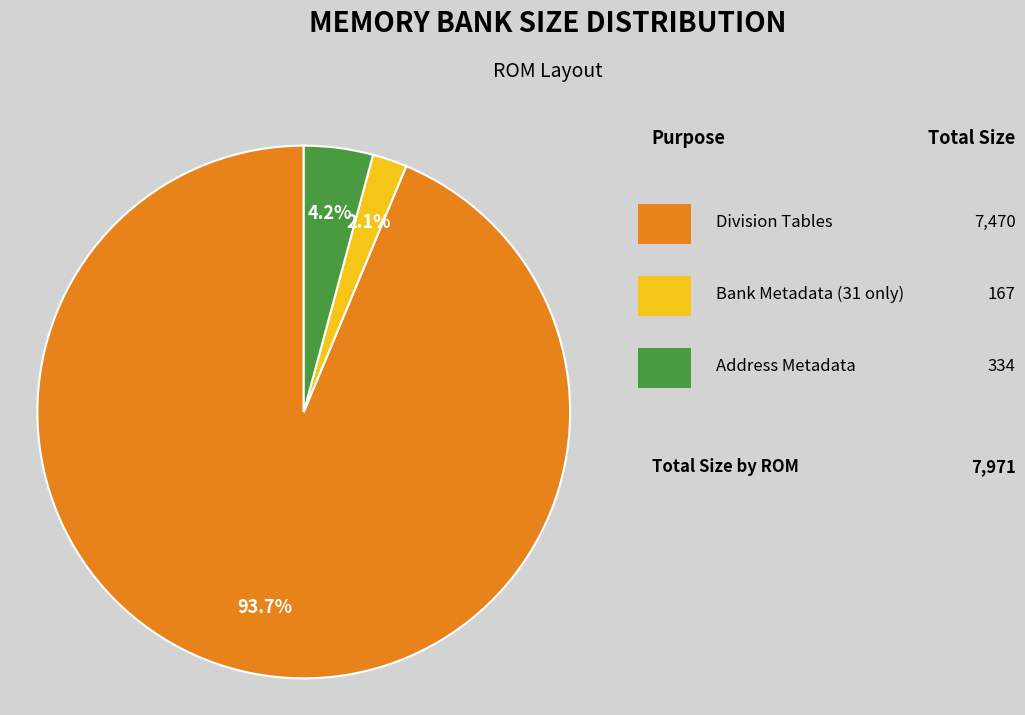

Is there any slice that represents more than half of the pie?

Yes